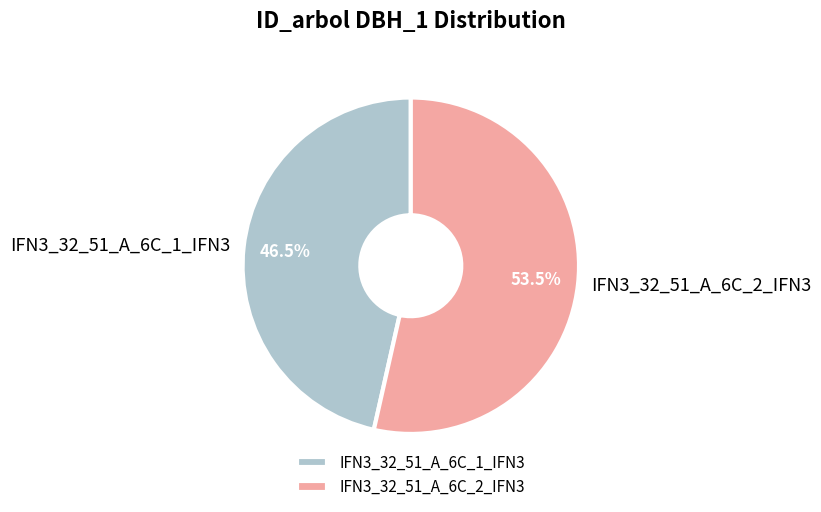

Is IFN3_32_51_A_6C_2_IFN3 the majority of the pie?

Yes